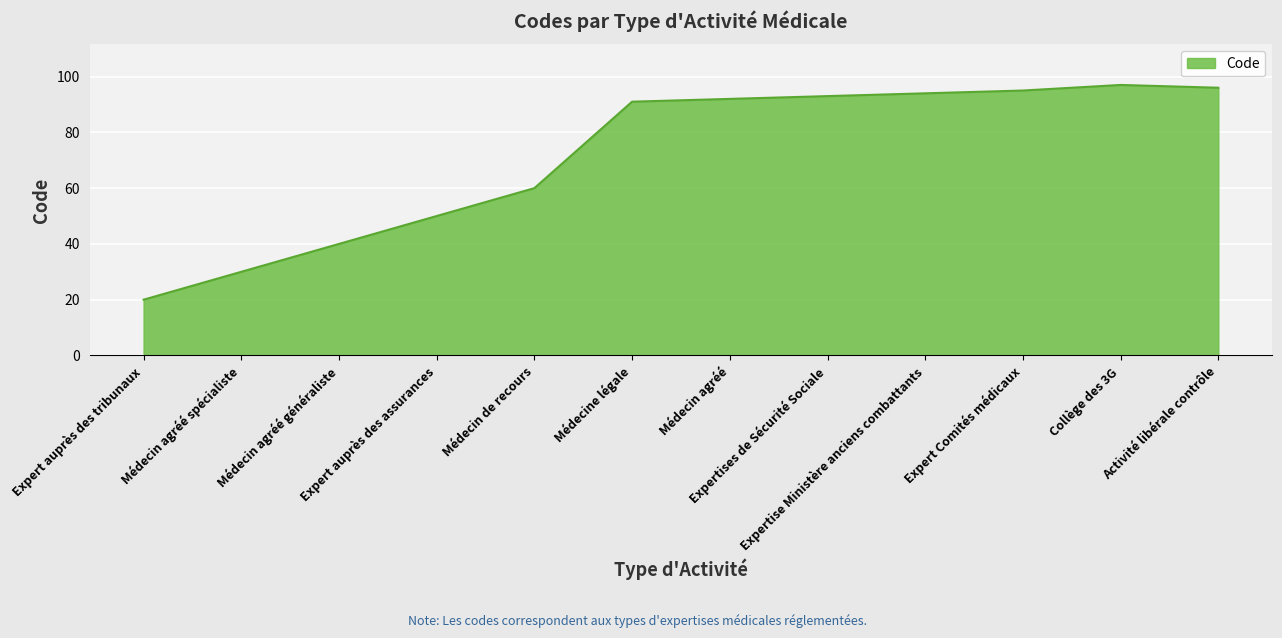

How many lines are shown in the chart?

1